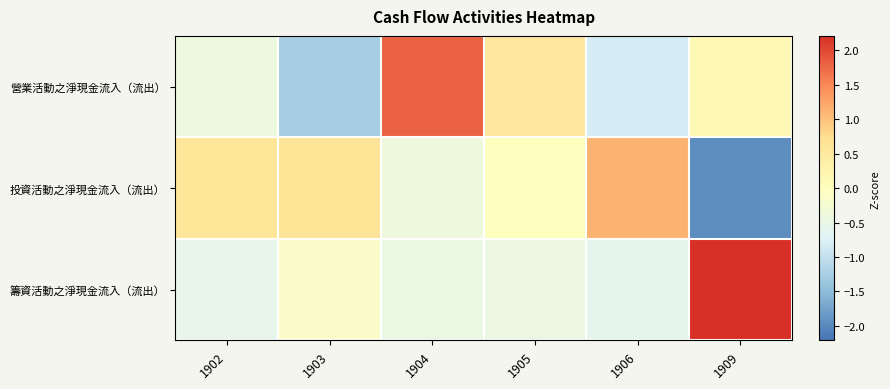

At how many categories does at least one series exceed 1?

3